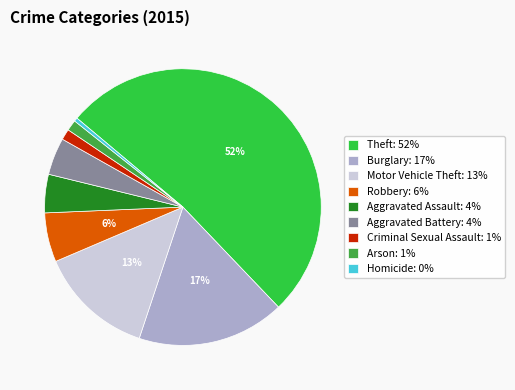

Which slice represents more than half of the pie?

Theft